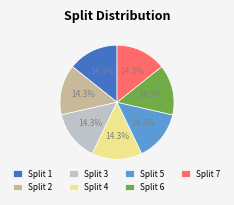

Approximately how many times larger is the value at Split 4 compared to Split 3?

1.0